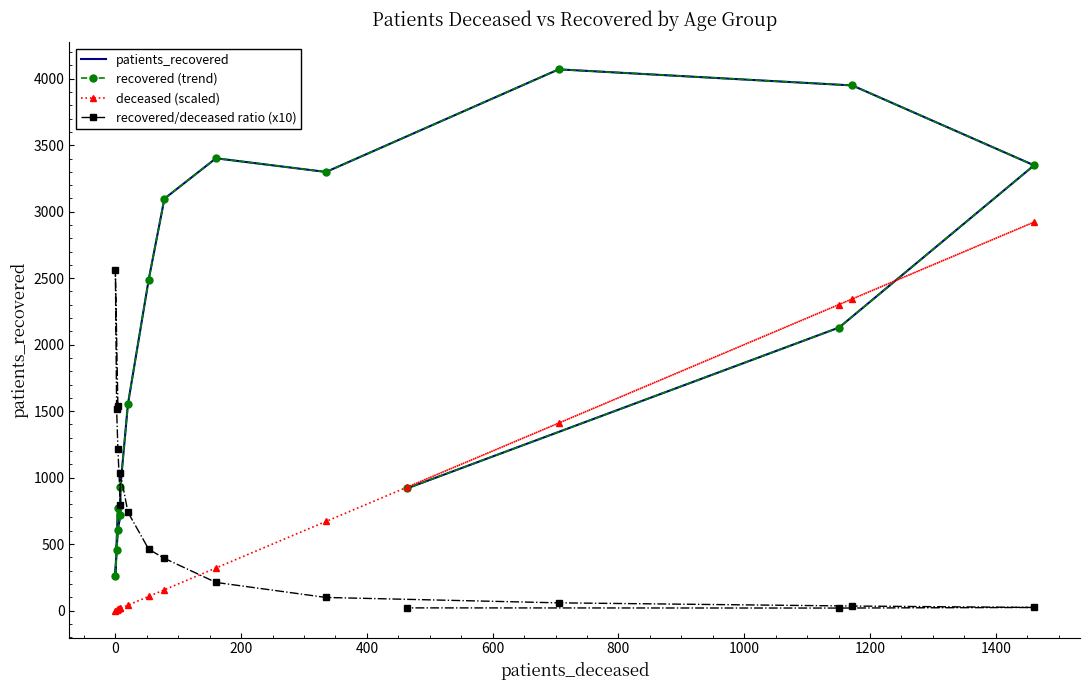

What position from the left is 1400?

9